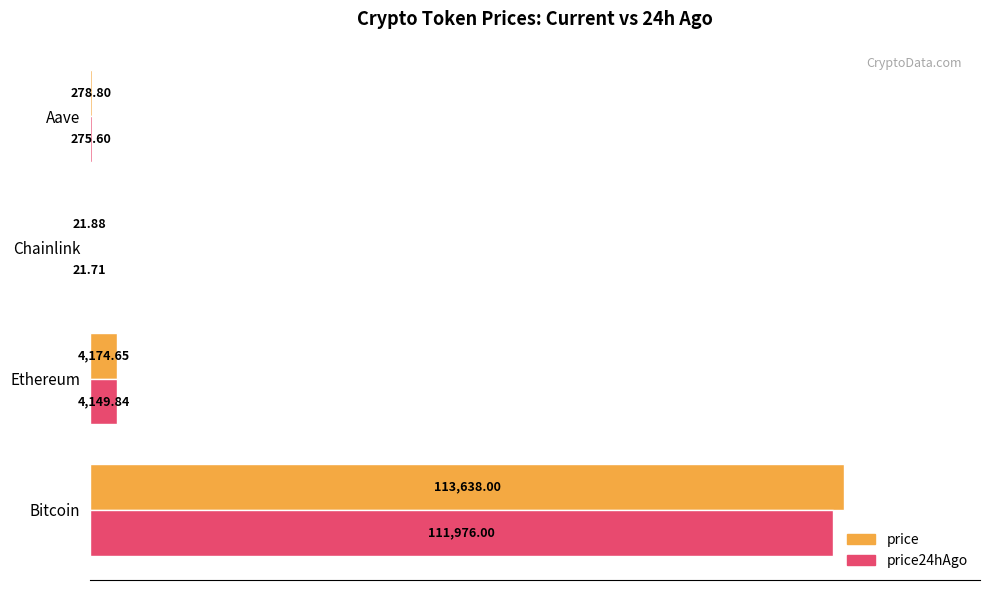

Count the number of categories in the chart.

4